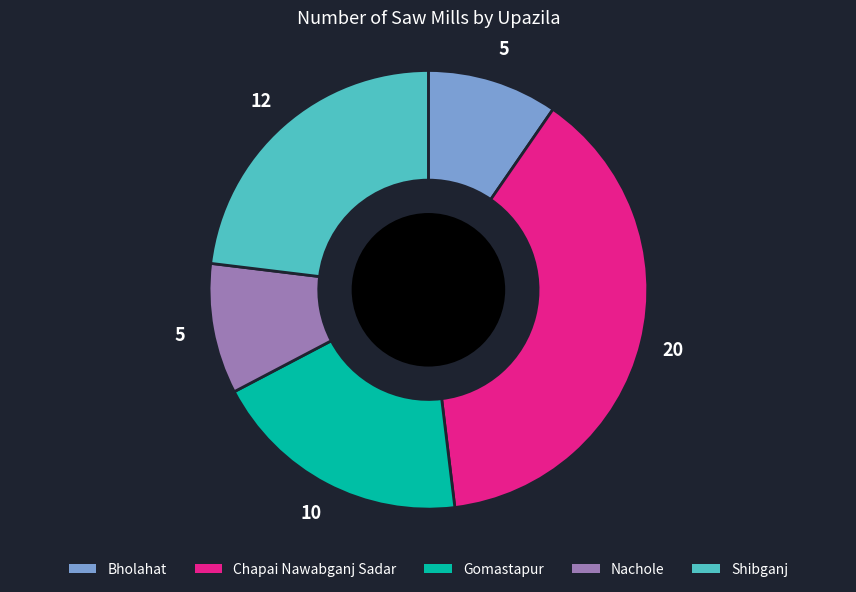

Approximately how many times larger is the value at Gomastapur compared to Shibganj?

0.8